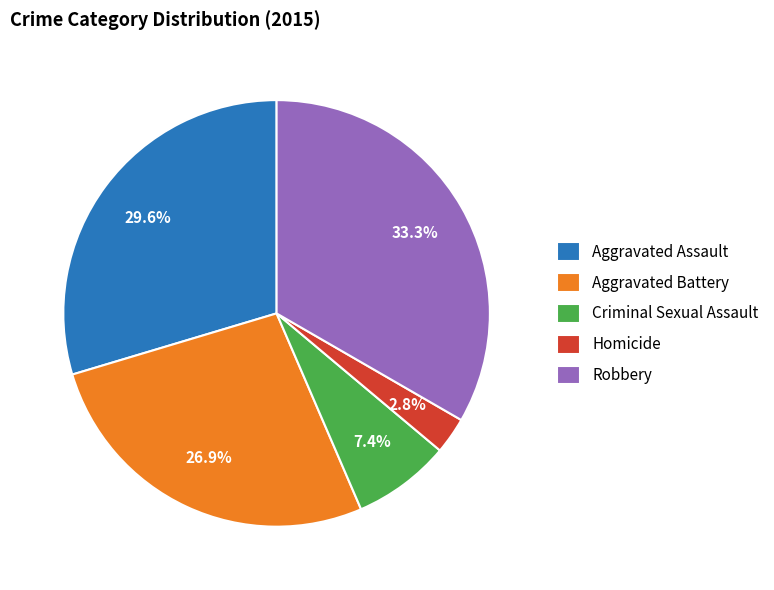

Between Homicide and Aggravated Assault, which is larger?

Aggravated Assault